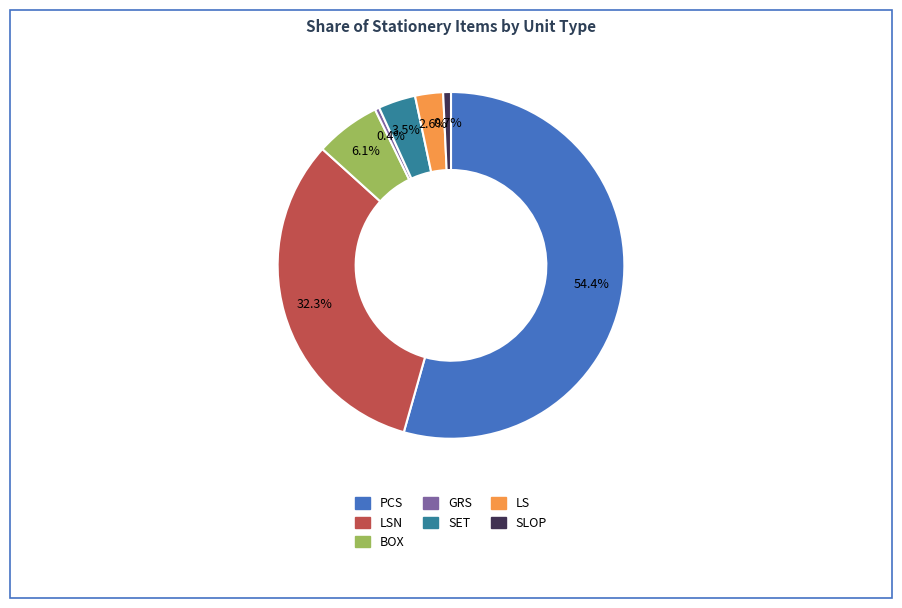

Which slice is the largest?

PCS